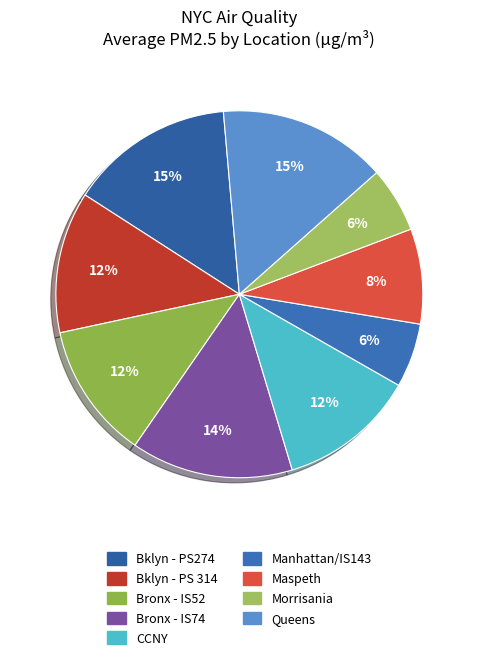

True or false: CCNY accounts for 1% of the total.

False